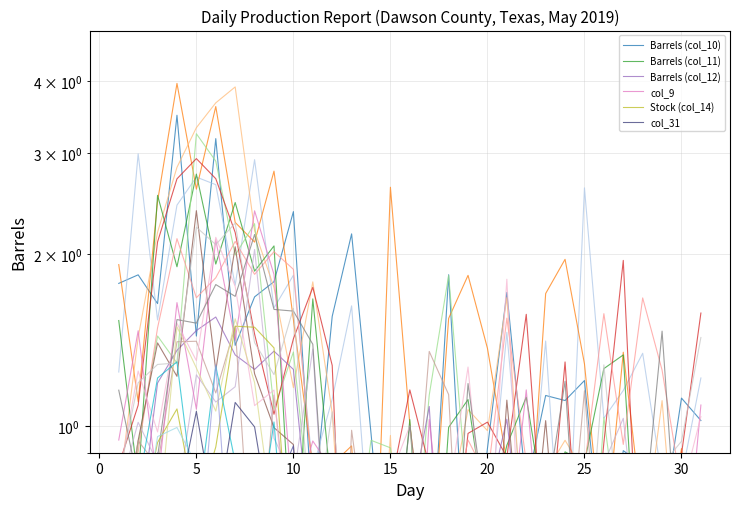

The value of col_9 at 20 is 0.6. True or false?

True